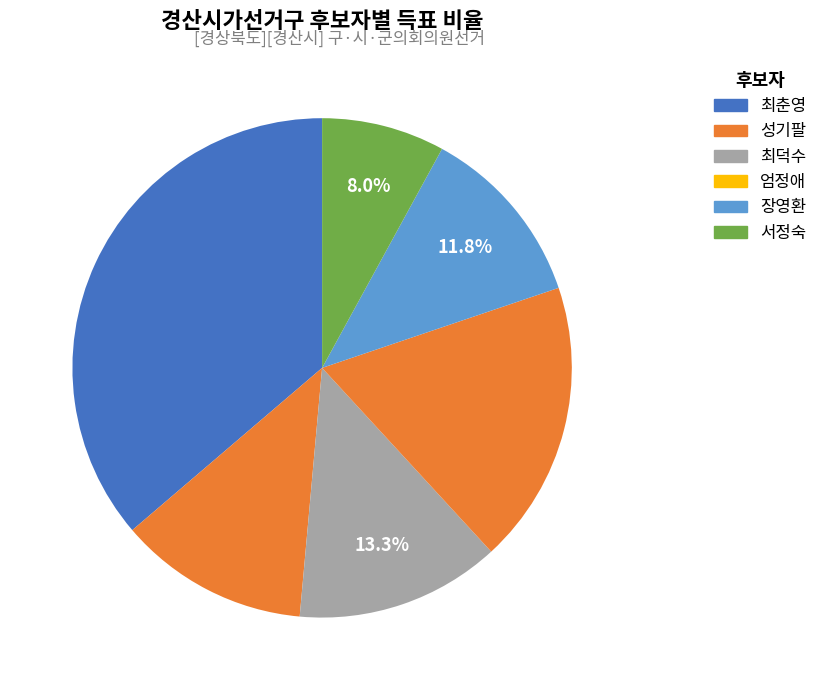

Count the number of slices in the pie.

6